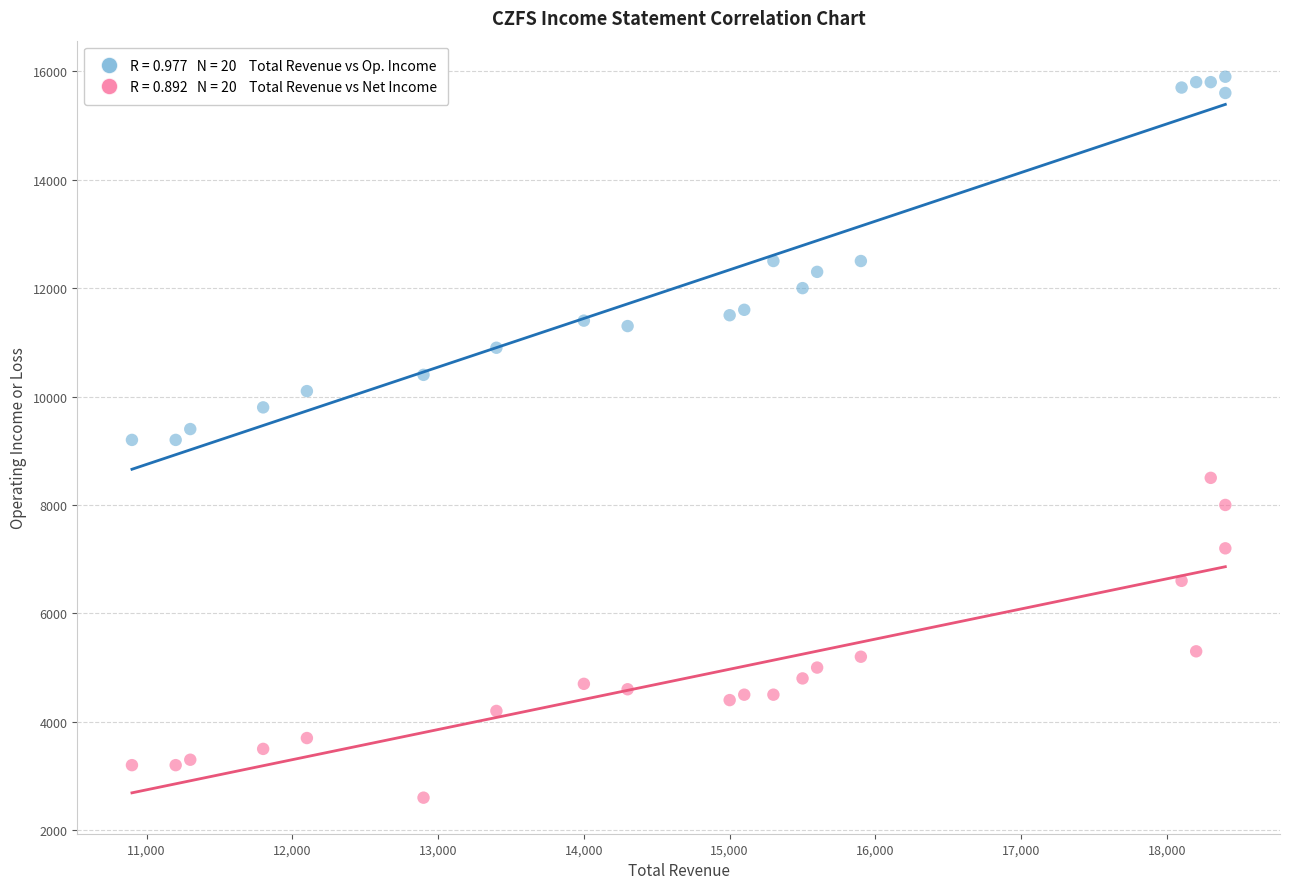

Across all data points, what is the range of X values (max minus min)?

7500